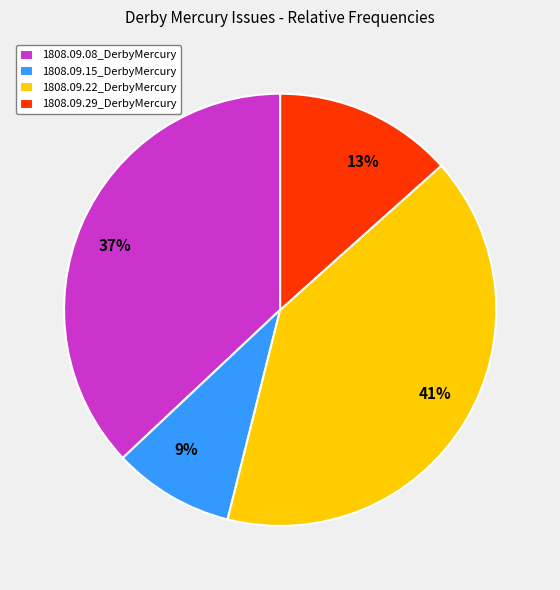

The 1808.09.22_DerbyMercury slice represents 28% of the pie. True or false?

False